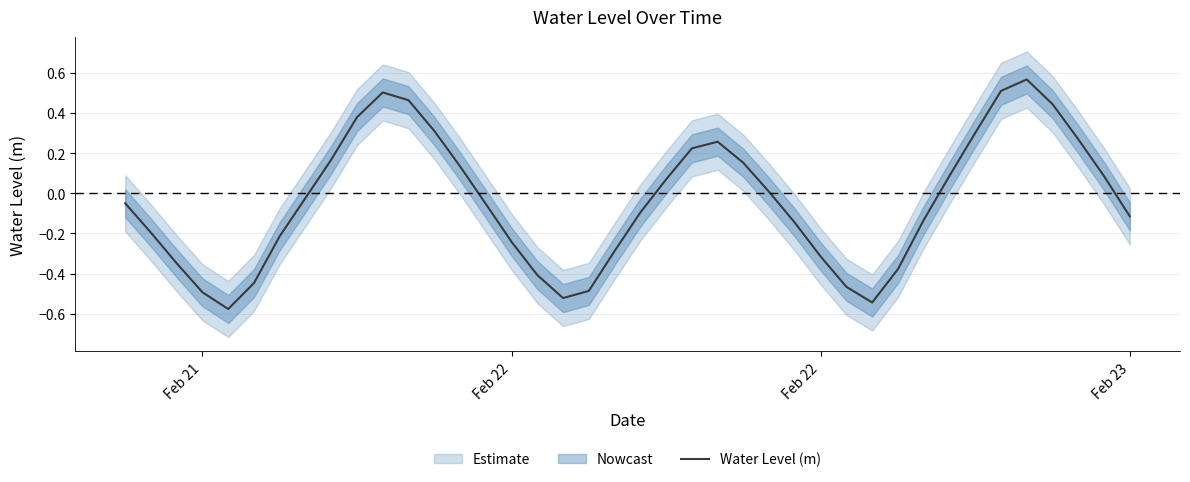

What is the maximum value shown in the chart?

0.6